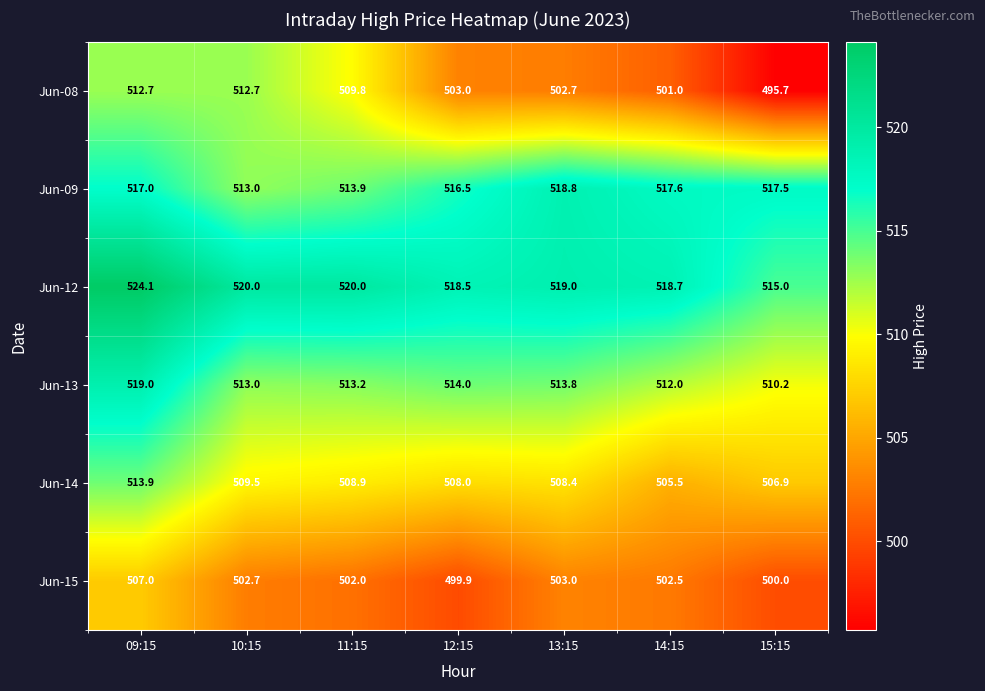

At how many categories does at least one series exceed 499?

7